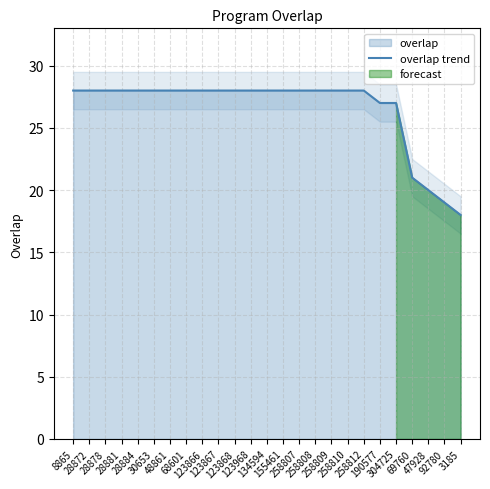

How many lines are shown in the chart?

1